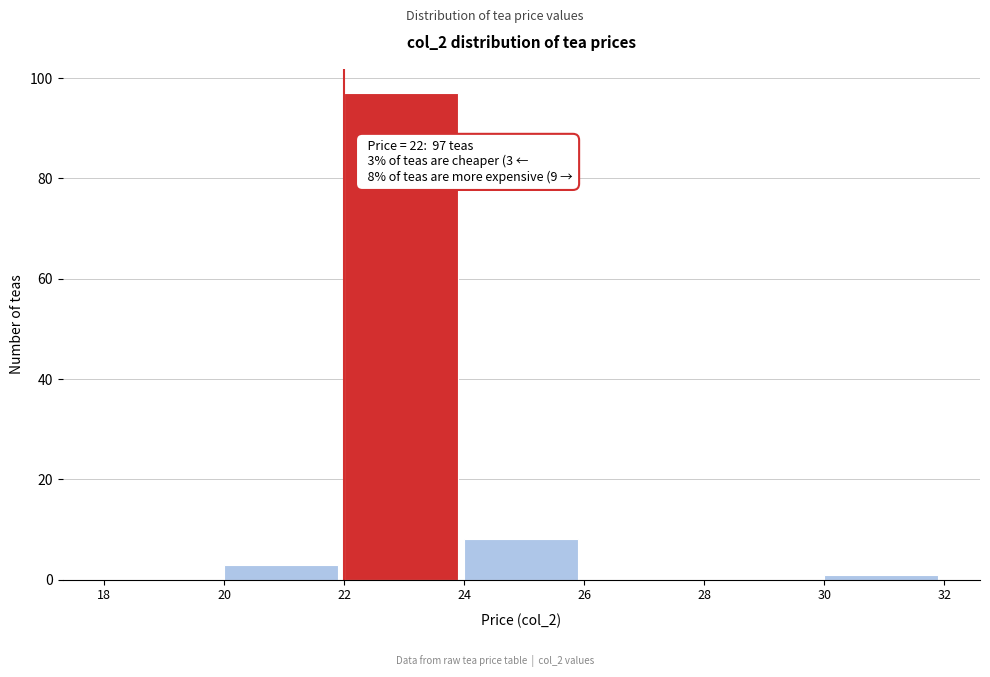

Over which range of the x-axis is the bar tallest?

22 to 24